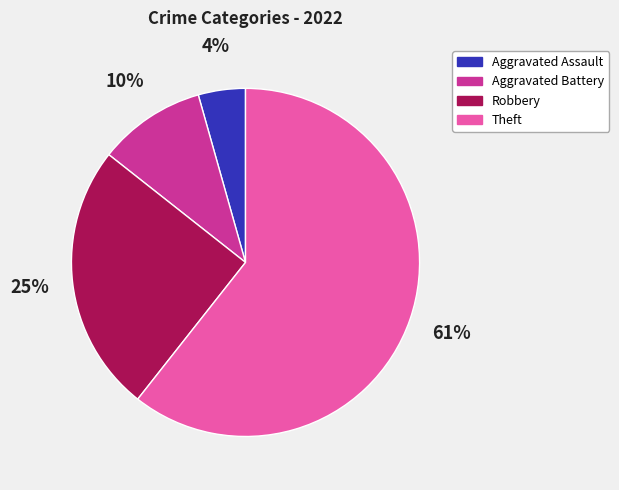

The Robbery slice represents 25% of the pie. True or false?

True